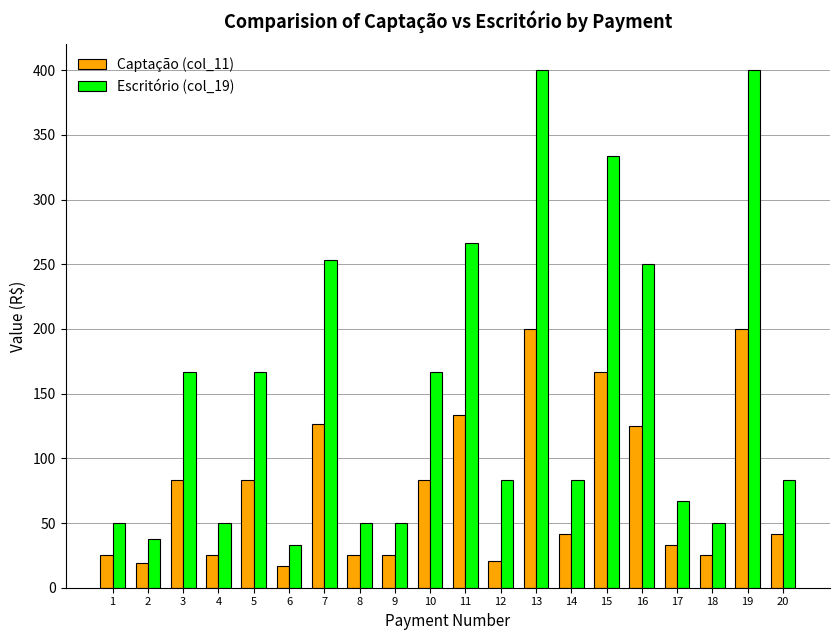

What is the highest value of the Escritório (col_19) series?

400.0